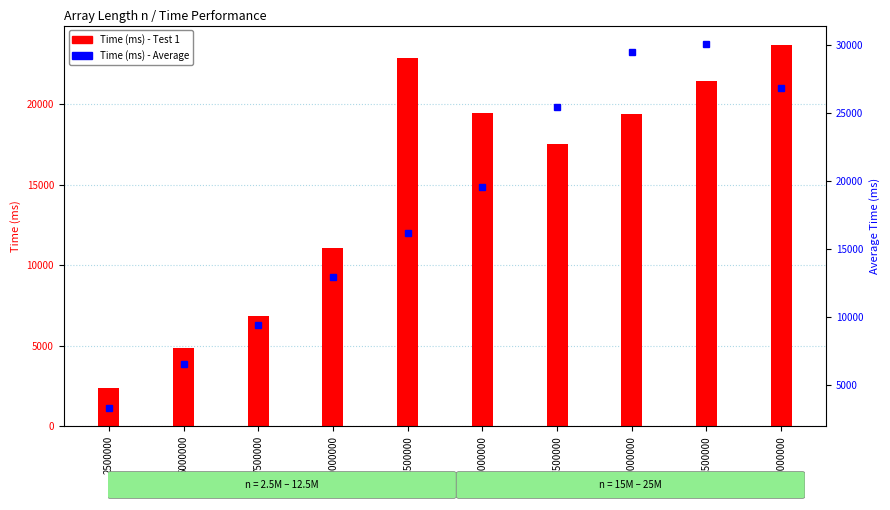

What is the value of the Time (ms) - Average bar at the 9th from the left?

30061.8